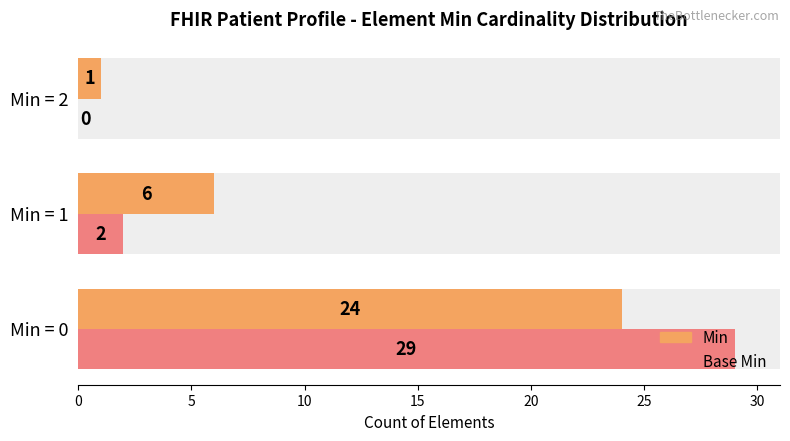

What is the sum of all Base Min values?

31